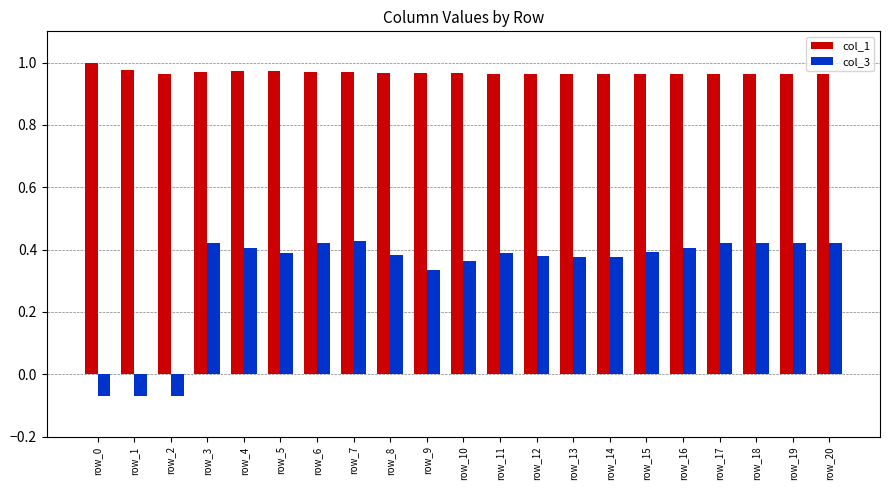

What is the sum of the col_1 values at row_19 and row_13?

1.9